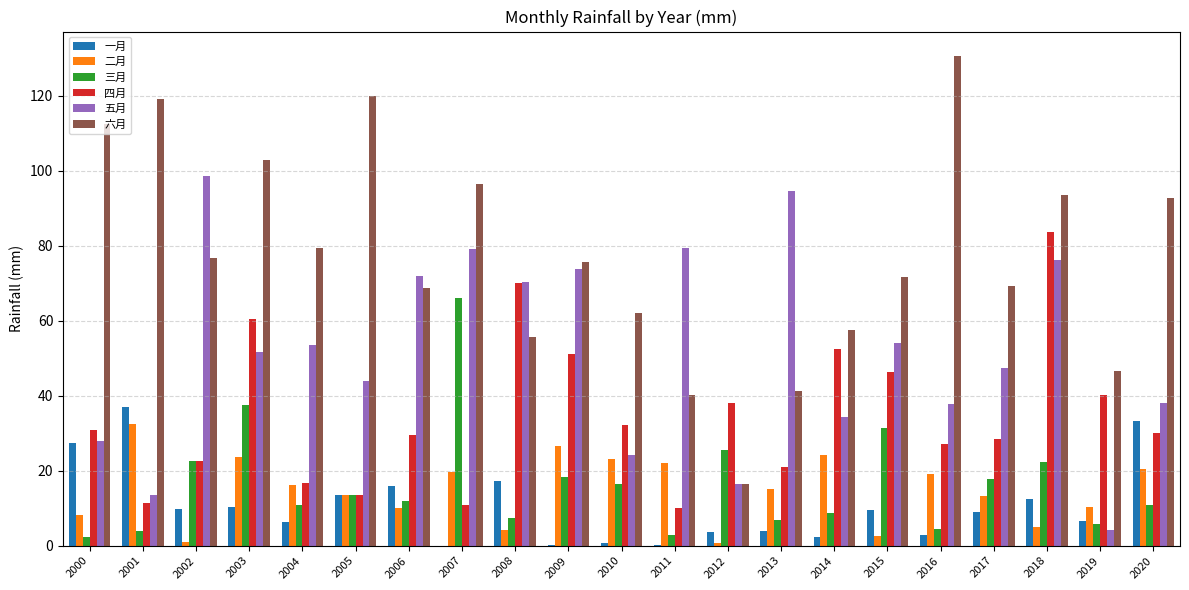

What is the total value across all series at 2019?

113.7